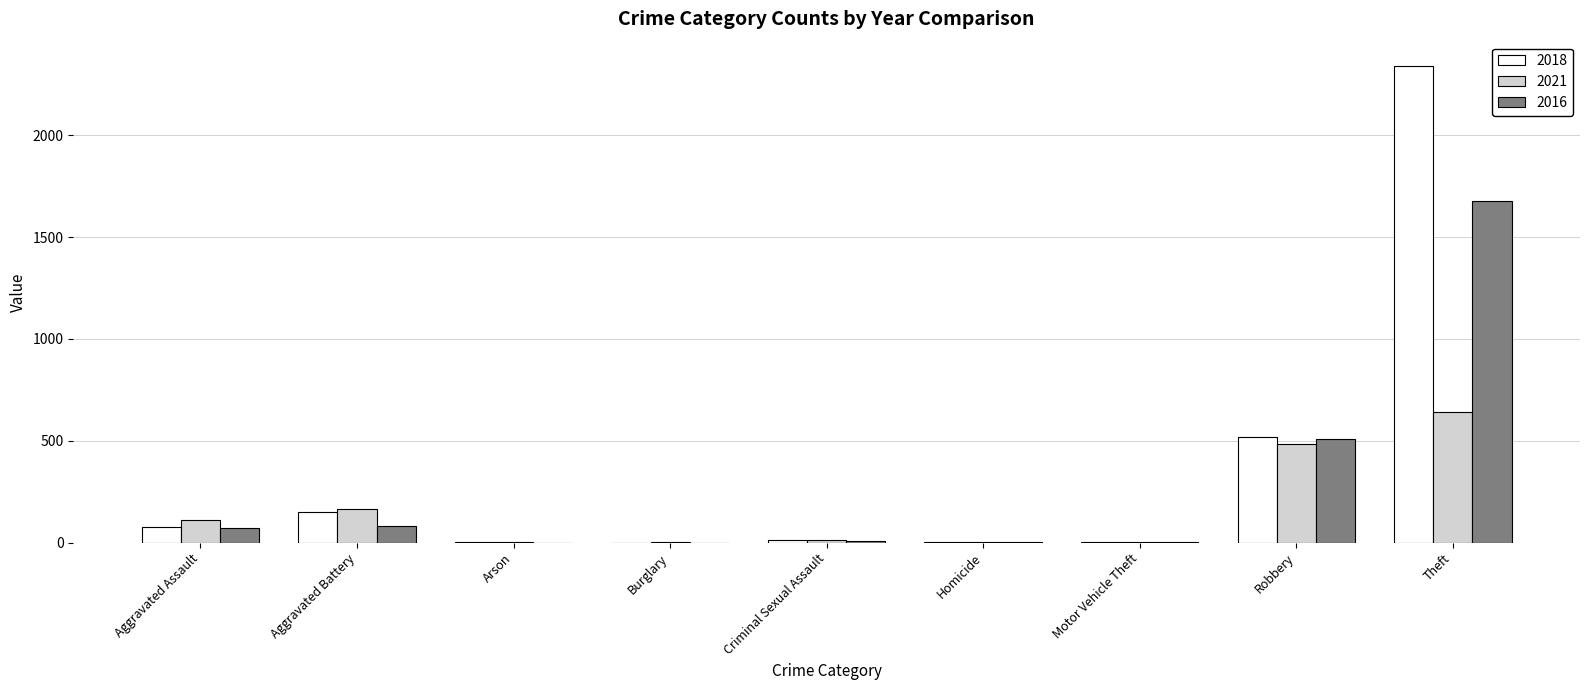

The value of 2016 at Theft is 2911. True or false?

False